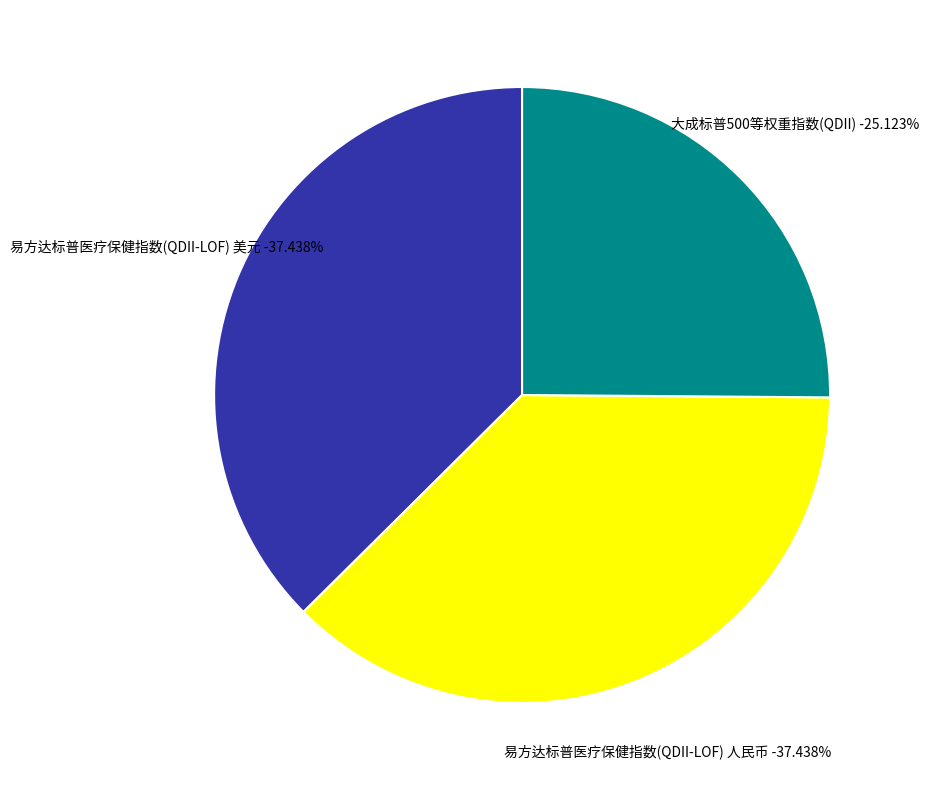

Which slice is the smallest?

大成标普500等权重指数(QDII)